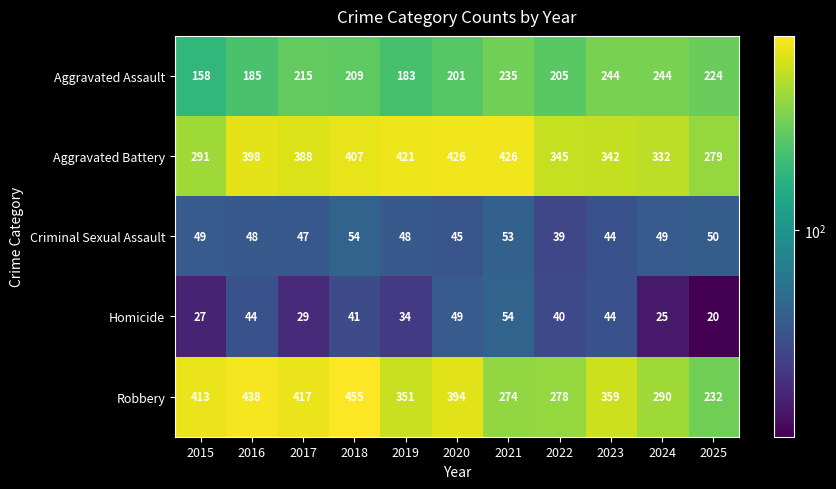

What is the difference between the maximum and minimum values in the Homicide series?

34